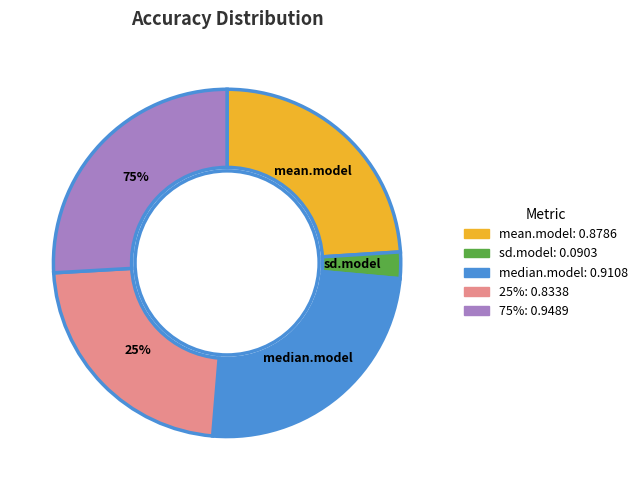

Count the number of slices in the pie.

5